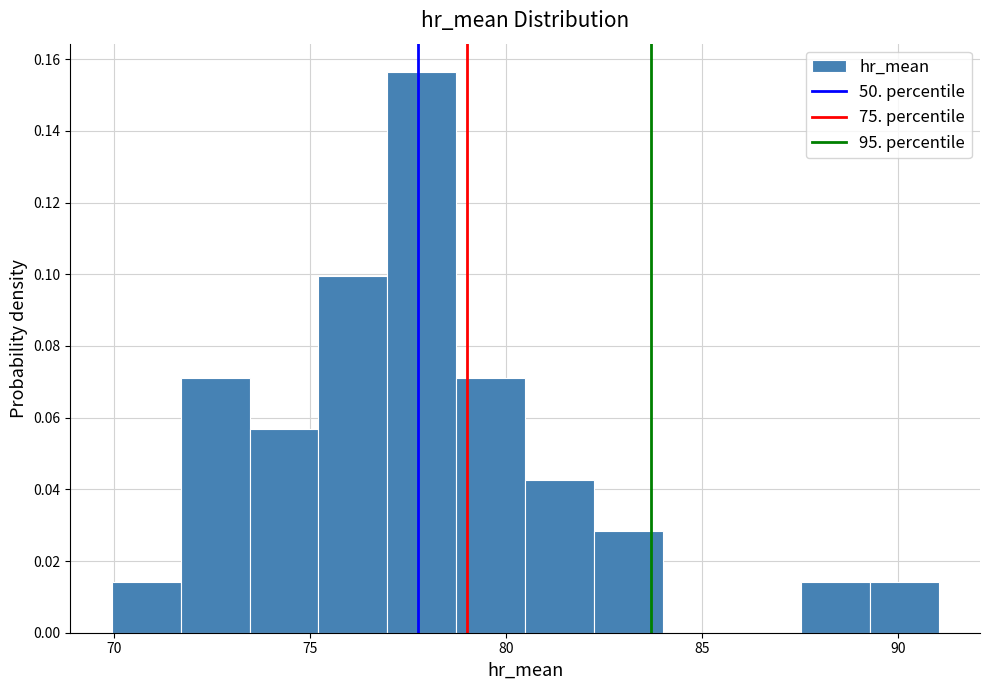

Around what value on the x-axis is the tallest bar? Give the approximate position of its centre, as read against the axis.

78.0